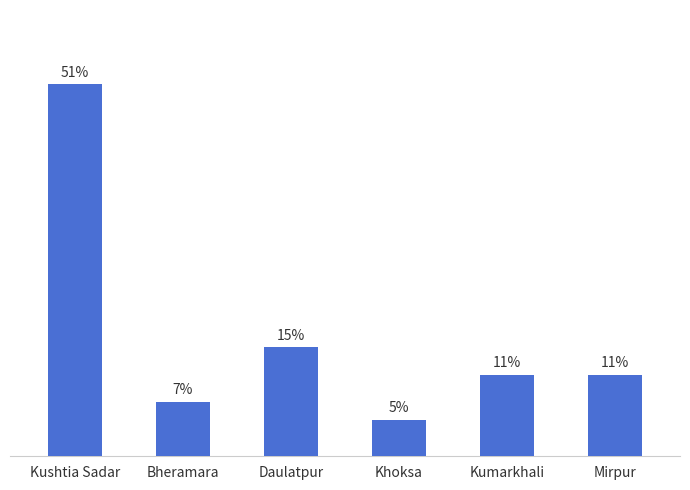

Rank the categories by value from highest to lowest.

Kushtia Sadar, Daulatpur, Kumarkhali, Mirpur, Bheramara, Khoksa